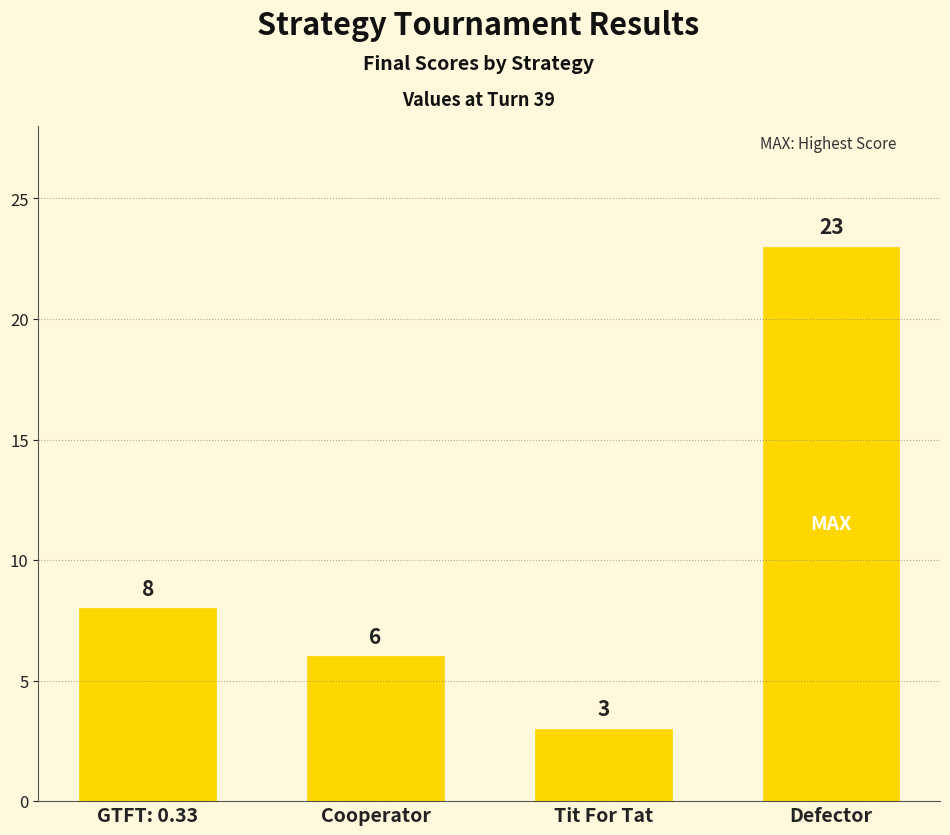

Where is the data nearest to the value 13?

GTFT: 0.33